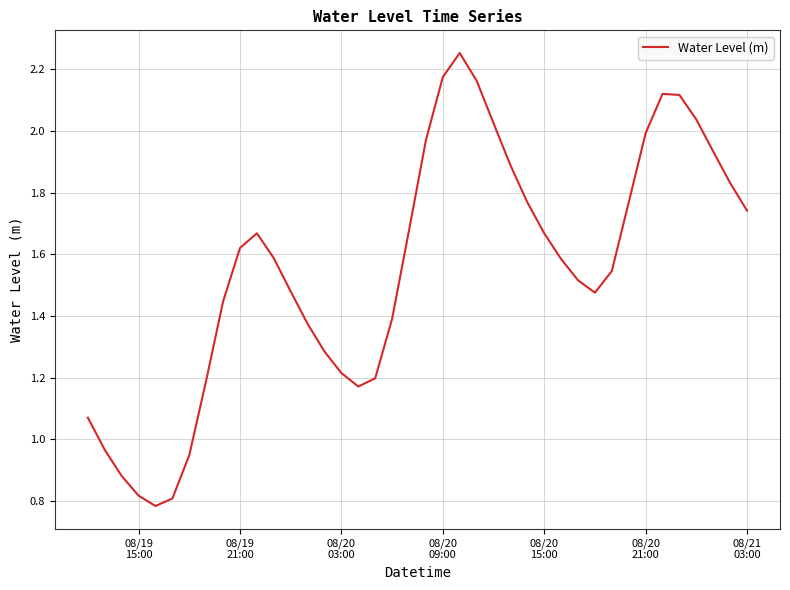

Reading left to right, list all the values displayed in this chart.

1.1	1.0	0.9	0.8	0.8	0.8	0.9	1.2	1.4	1.6	1.7	1.6	1.5	1.4	1.3	1.2	1.2	1.2	1.4	1.7	2.0	2.2	2.3	2.2	2.0	1.9	1.8	1.7	1.6	1.5	1.5	1.5	1.8	2.0	2.1	2.1	2.0	1.9	1.8	1.7